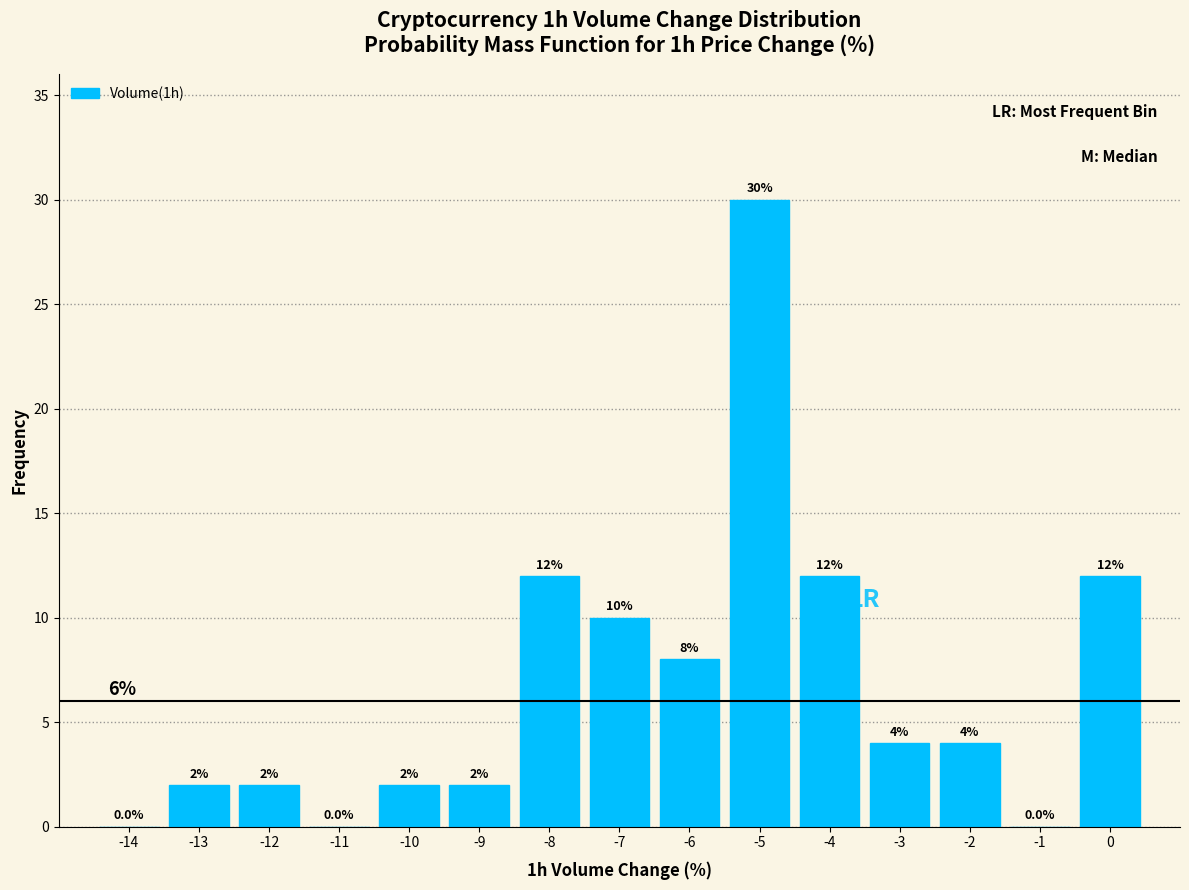

Reading left to right, transcribe all the data shown in this chart.

-14=0	-13=2	-12=2	-11=0	-10=2	-9=2	-8=12	-7=10	-6=8	-5=30	-4=12	-3=4	-2=4	-1=0	0=12